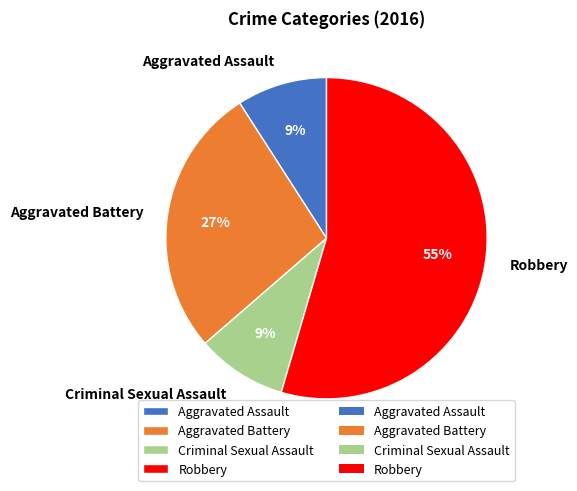

To the nearest percent, what is the average slice percentage?

25%